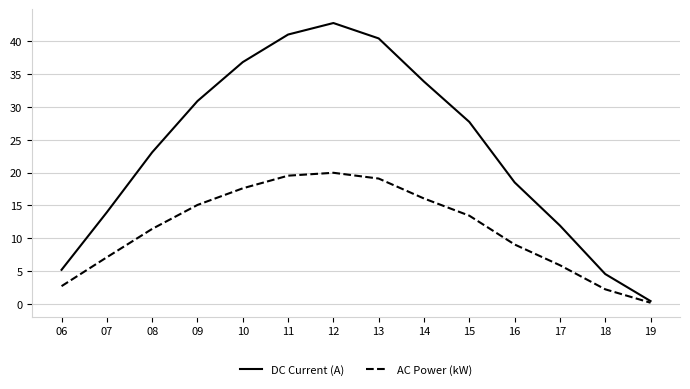

Where is the first local maximum for AC Power (kW)?

12